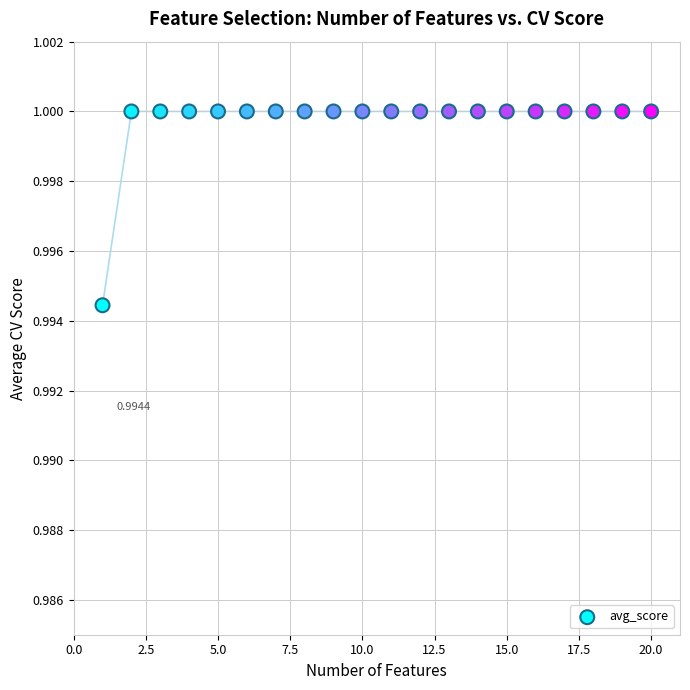

What is the range of X values (max minus min)?

19.0